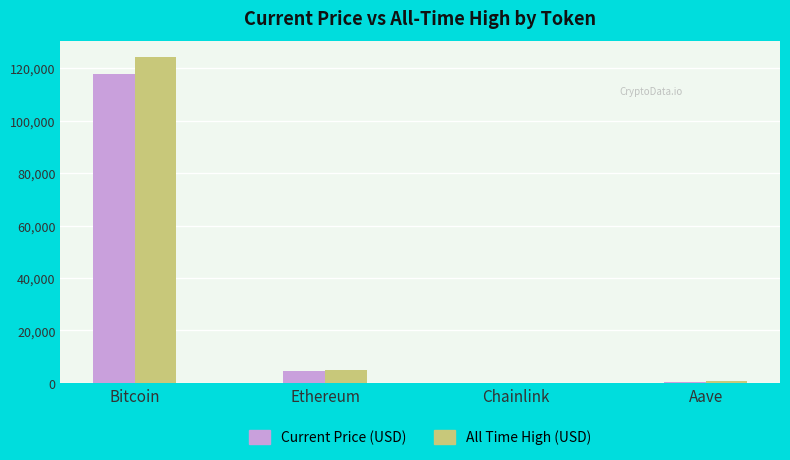

At which label is All Time High (USD) closest to 62090?

Ethereum